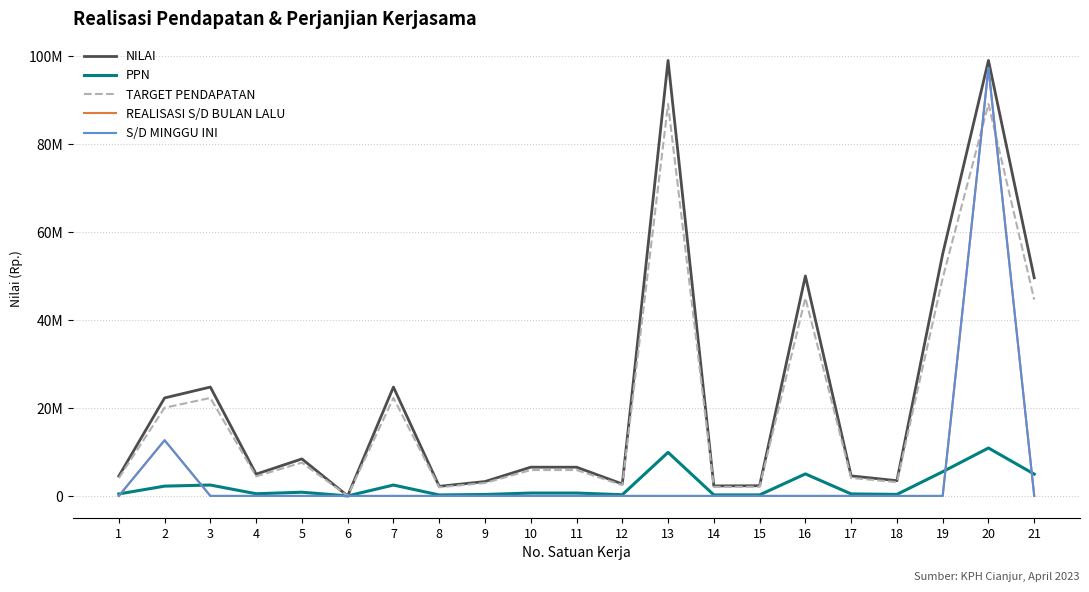

Does the chart have visible grid lines?

Yes